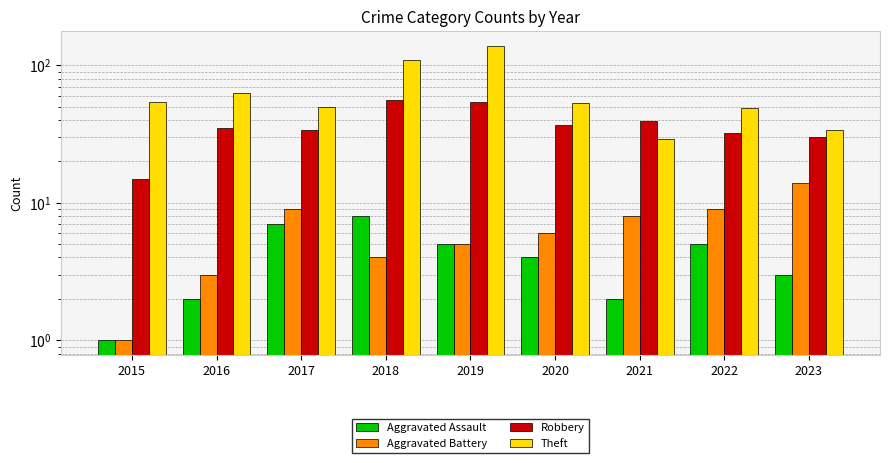

How many data points in Aggravated Battery are above 6?

4